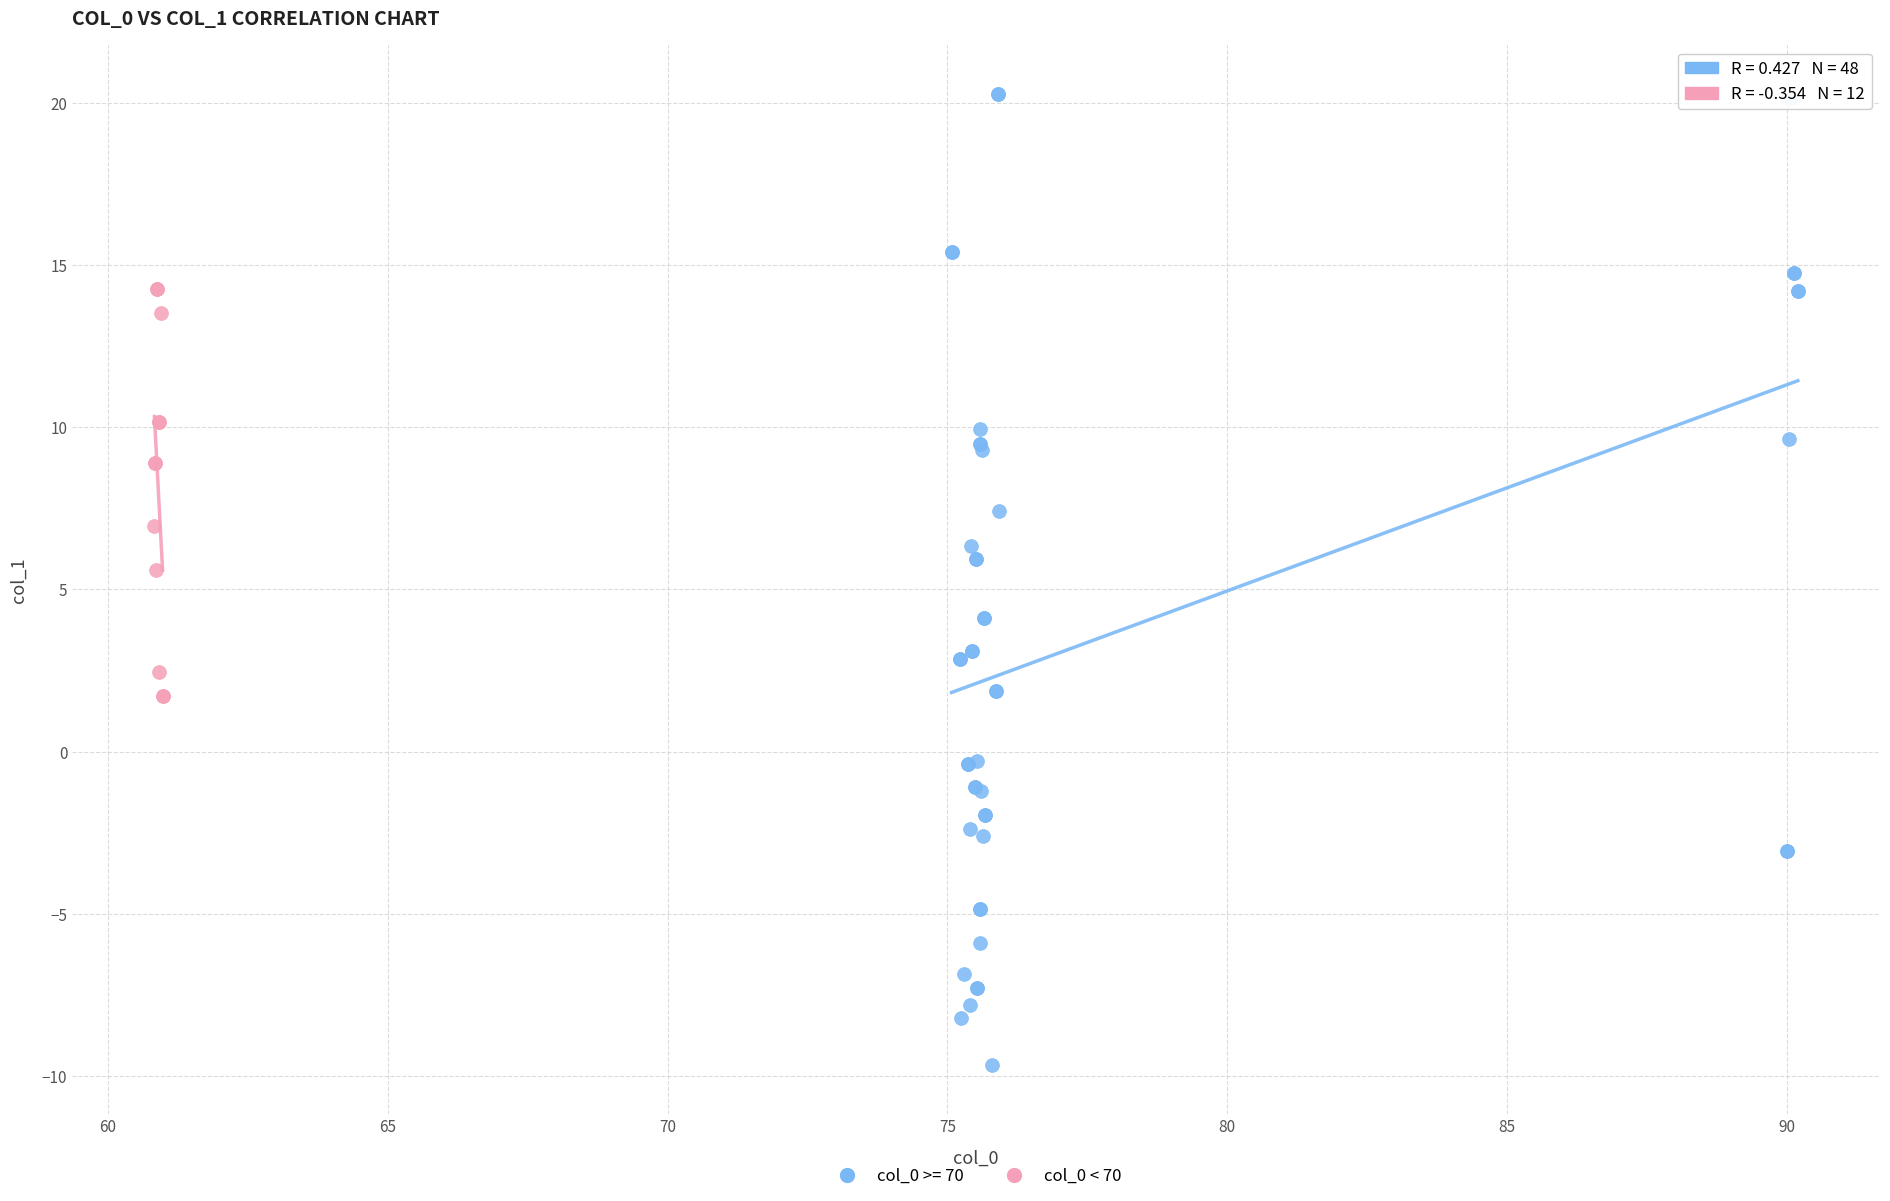

Which series contains the highest Y value?

col_0 >= 70